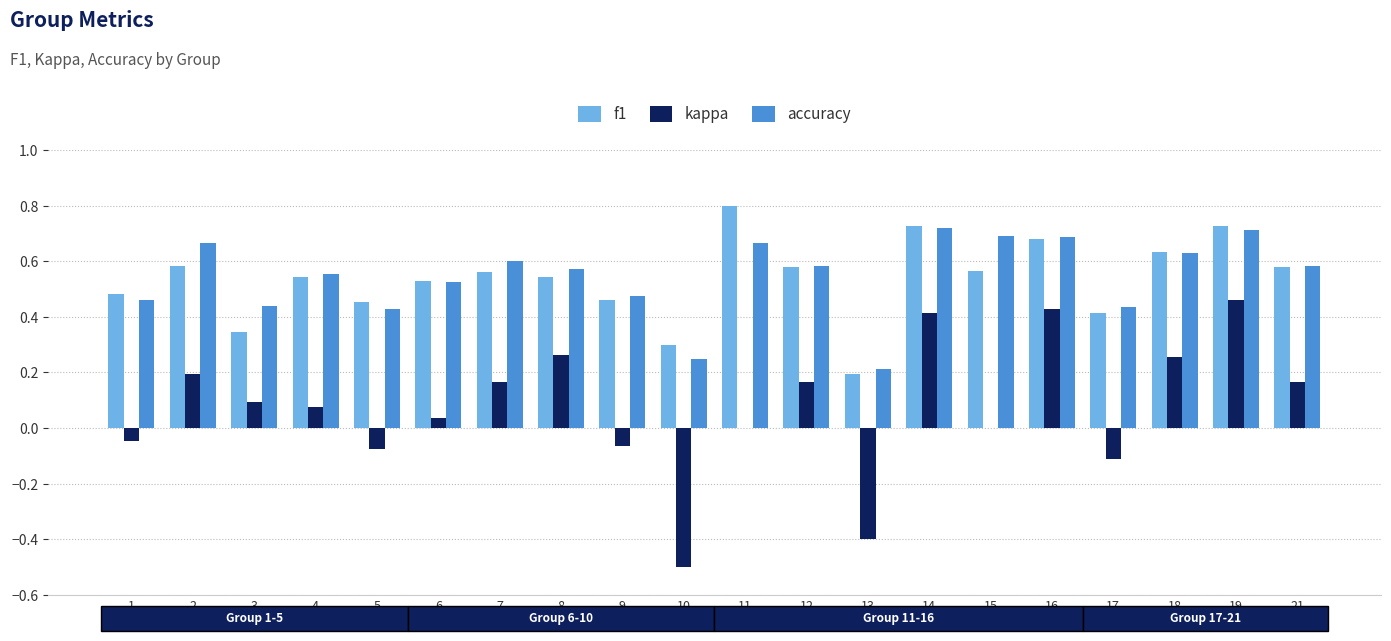

The value of f1 at 9 is 0.2. True or false?

False